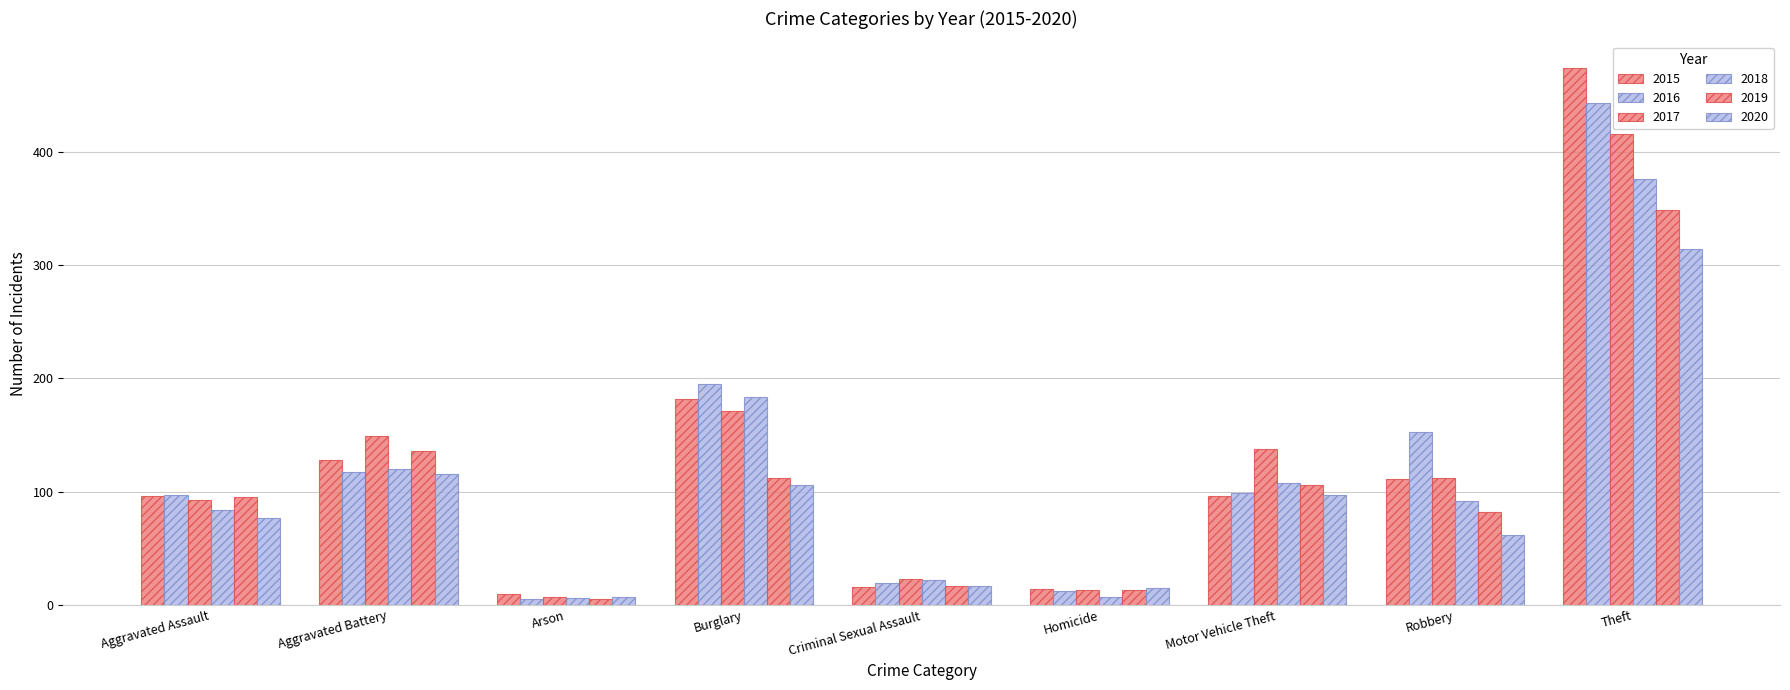

How many data points in 2019 are less than 95?

4